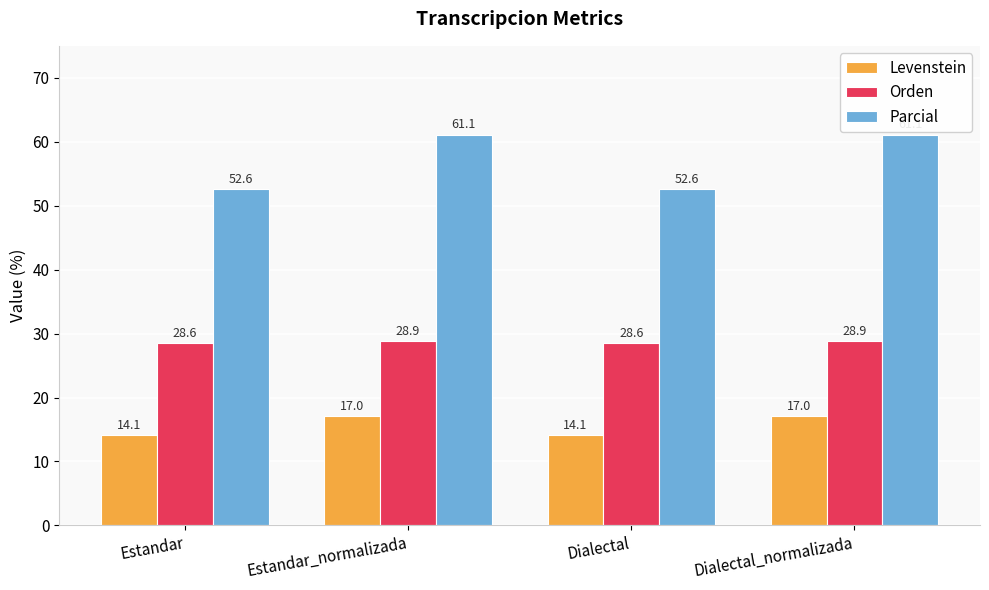

What position from the left is Estandar_normalizada?

2